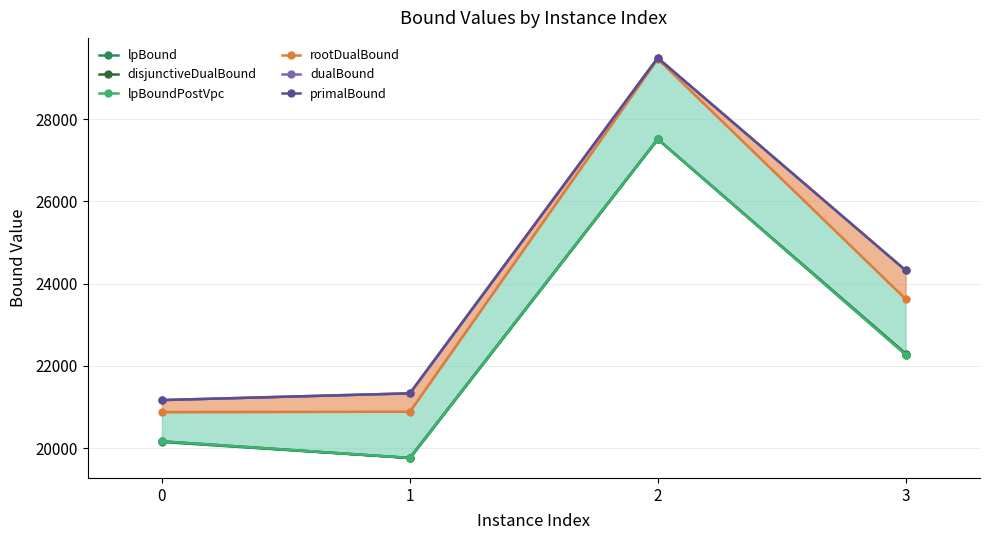

What is the value of the dualBound point at the 3rd from the left?

29489.0